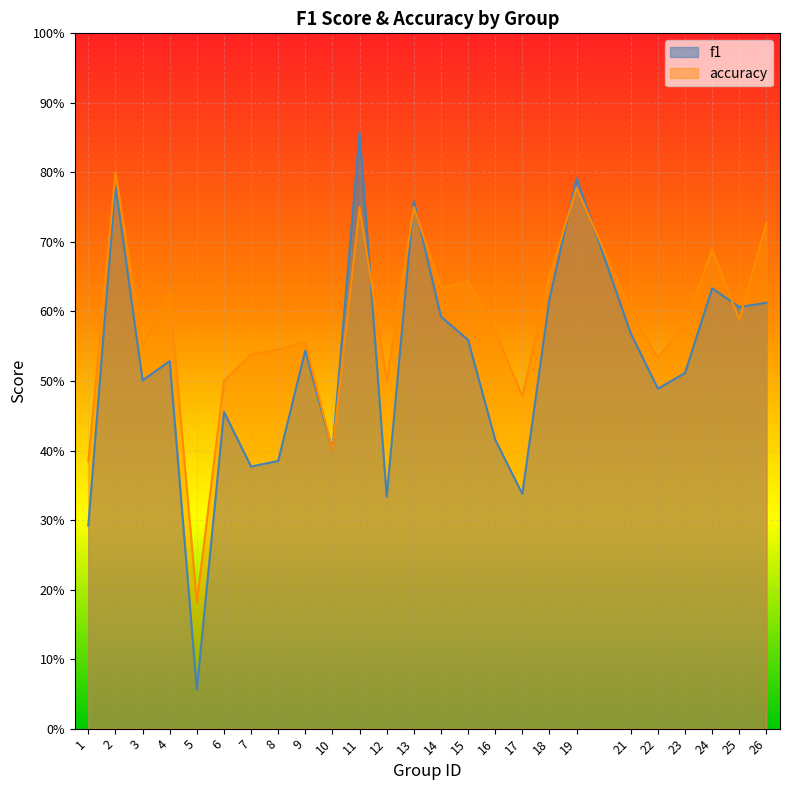

Reading right to left, what are all the values shown in this chart?

f1: 0.6	0.6	0.6	0.5	0.5	0.6	0.8	0.6	0.3	0.4	0.6	0.6	0.8	0.3	0.9	0.4	0.5	0.4	0.4	0.5	0.1	0.5	0.5	0.8	0.3
accuracy: 0.7	0.6	0.7	0.6	0.5	0.6	0.8	0.7	0.5	0.6	0.6	0.6	0.8	0.5	0.8	0.4	0.6	0.5	0.5	0.5	0.2	0.6	0.6	0.8	0.4